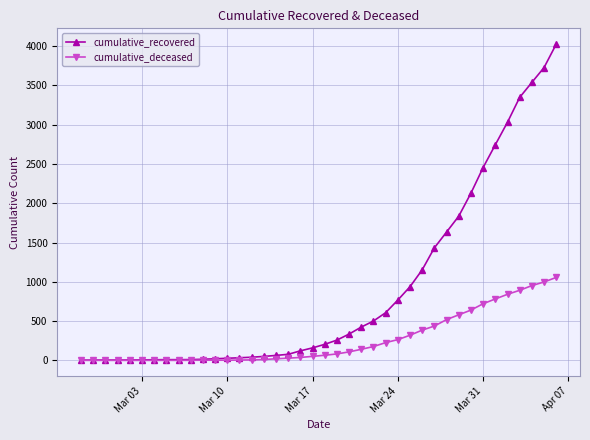

What is the maximum value for cumulative_recovered?

4026